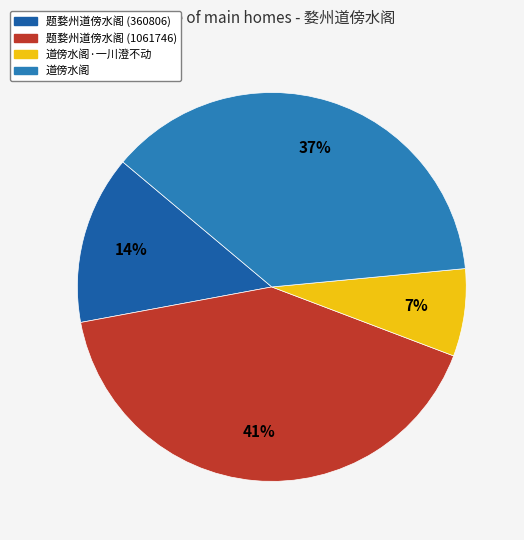

Is it true that 道傍水阁 is 50% of the pie?

False